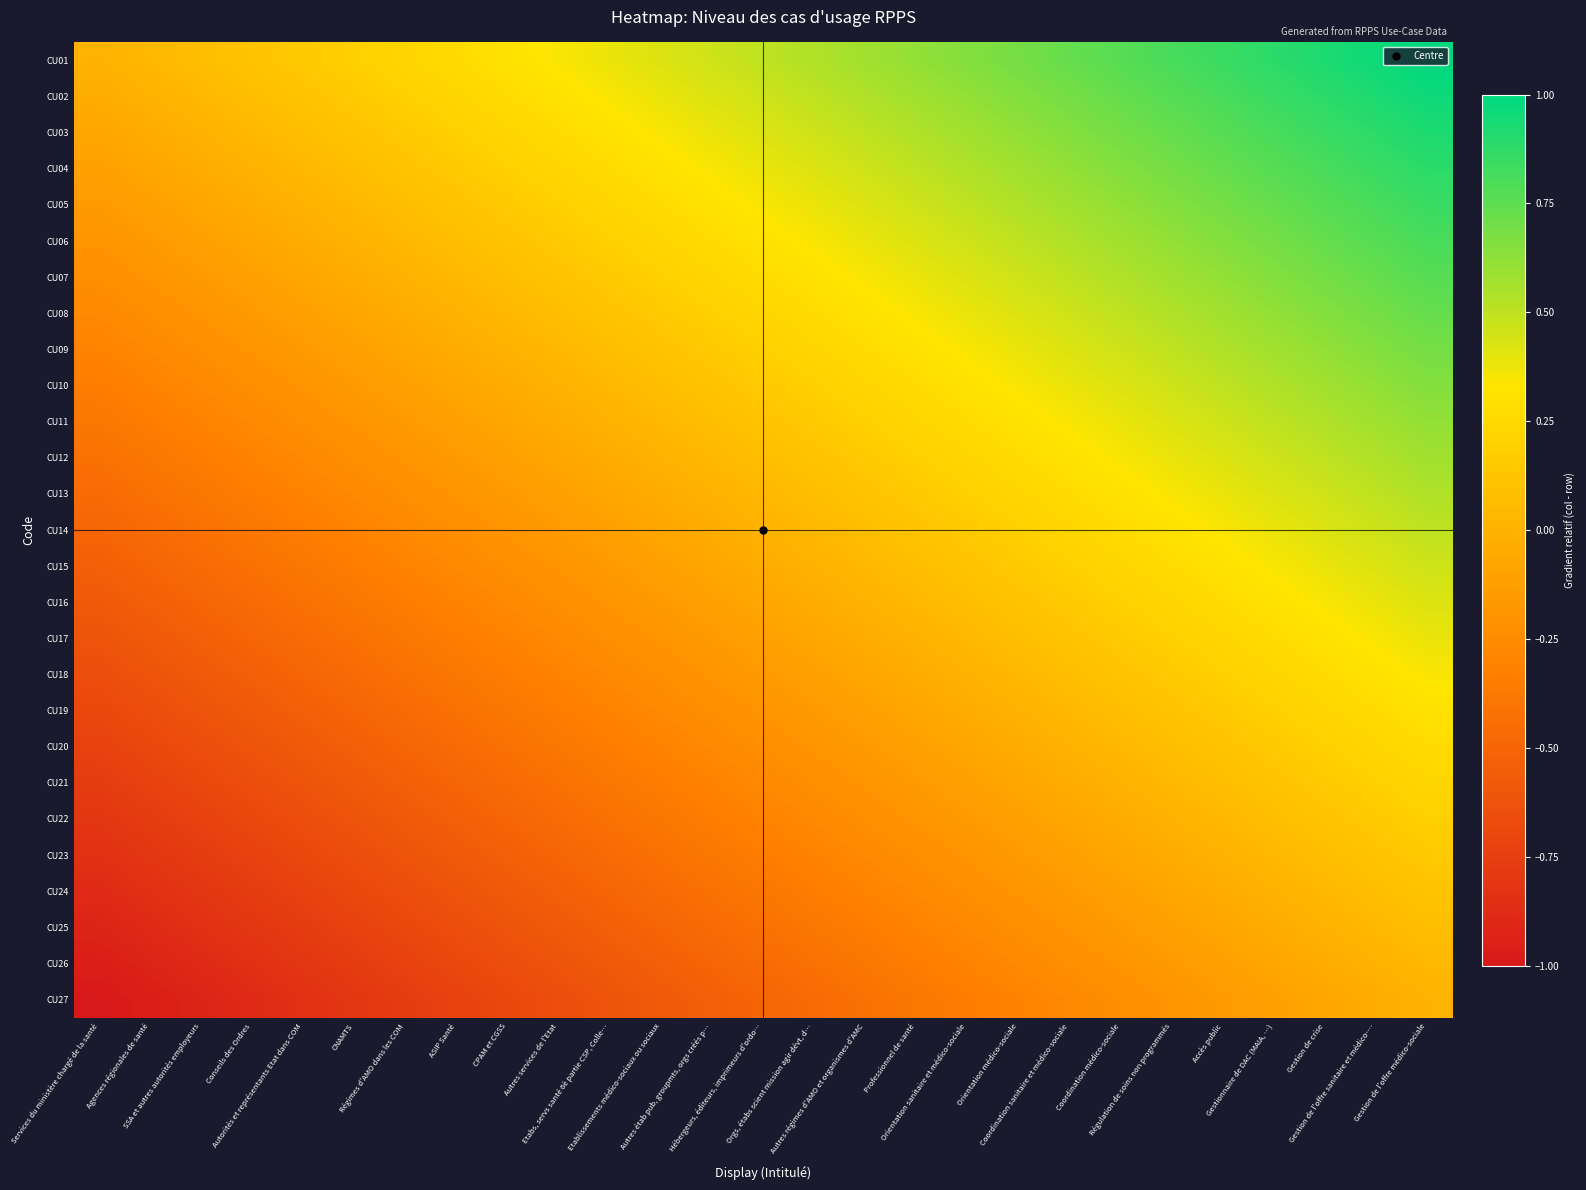

What is the spread (max minus min) of values at Régimes d'AMO dans les COM?

1.0